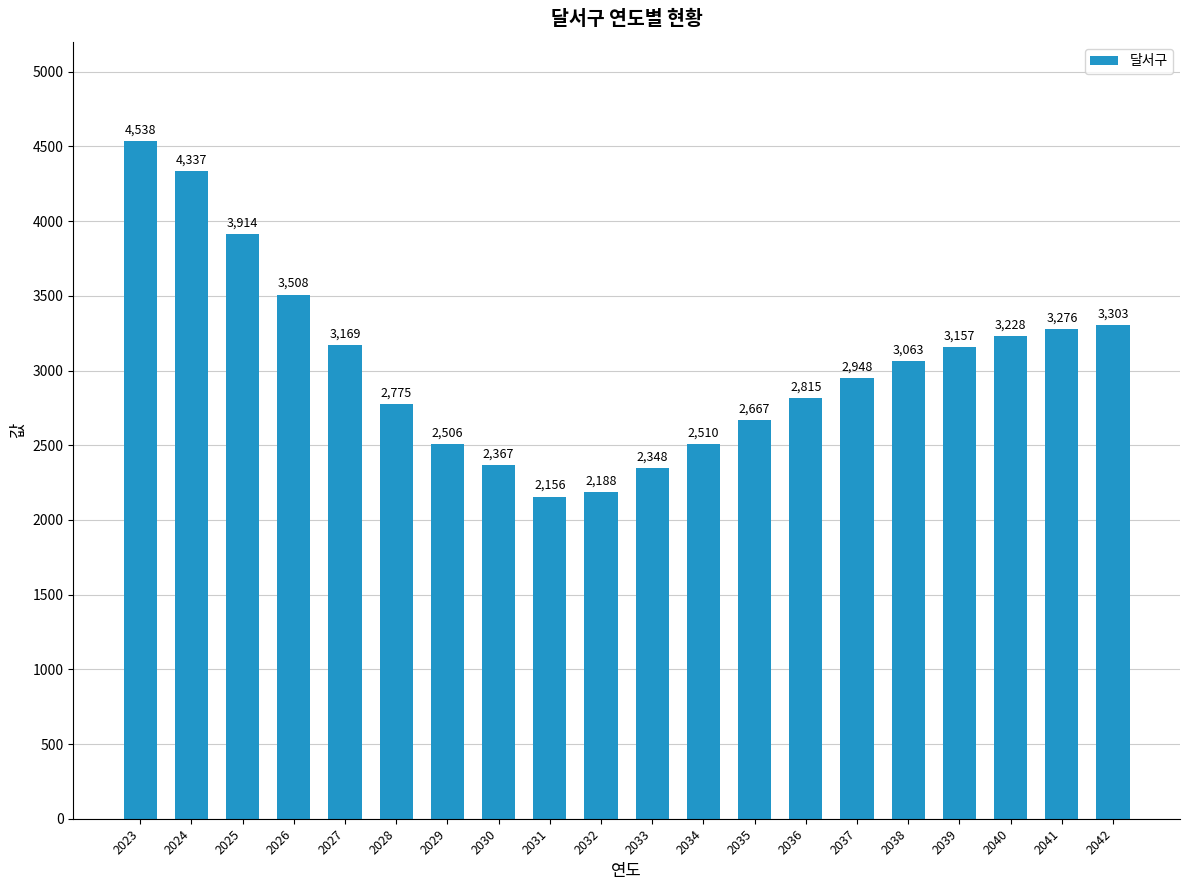

Reading right to left, extract all data points from this chart.

2042=3303	2041=3276	2040=3228	2039=3157	2038=3063	2037=2948	2036=2815	2035=2667	2034=2510	2033=2348	2032=2188	2031=2156	2030=2367	2029=2506	2028=2775	2027=3169	2026=3508	2025=3914	2024=4337	2023=4538